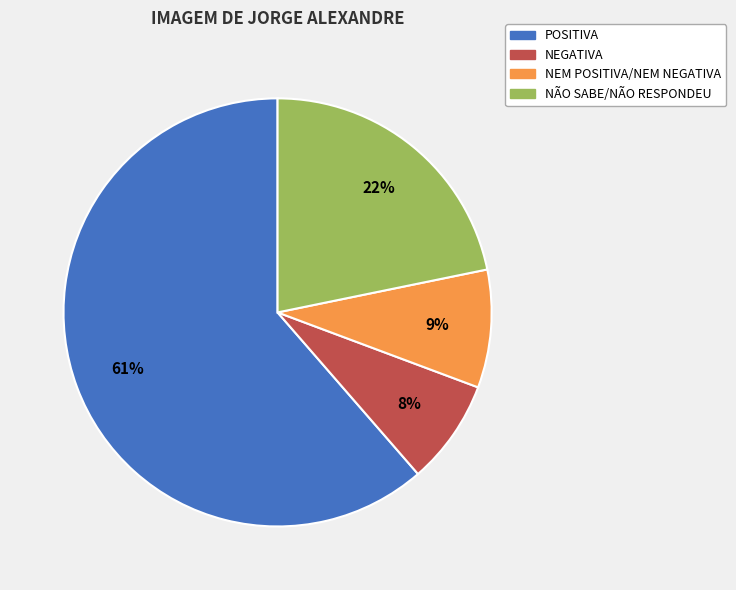

The NEGATIVA slice represents 22% of the pie. True or false?

False